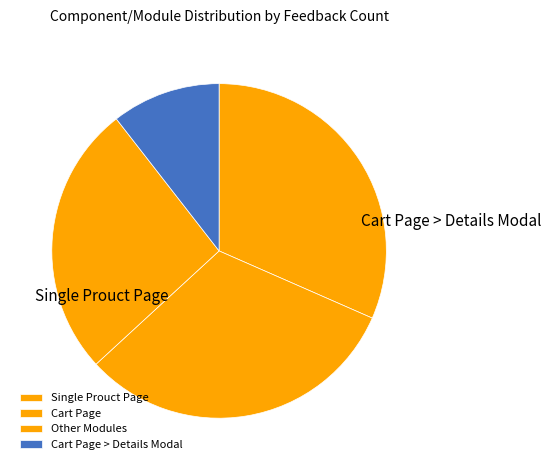

Which category has the biggest portion of the pie?

Single Prouct Page